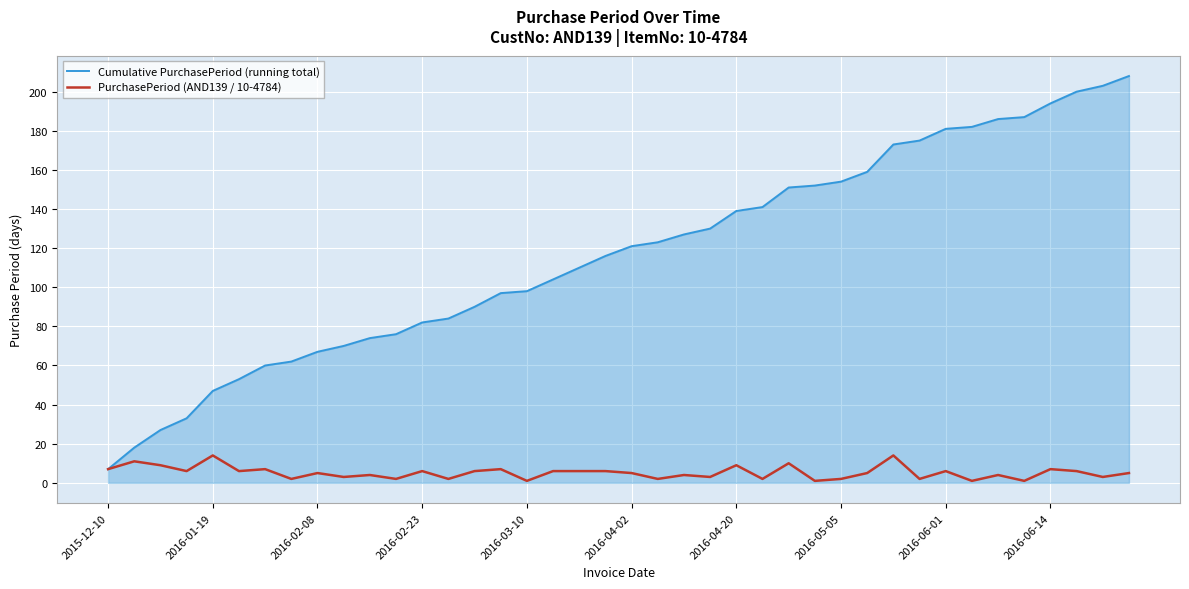

Which series has the widest spread of values?

Cumulative PurchasePeriod (running total)